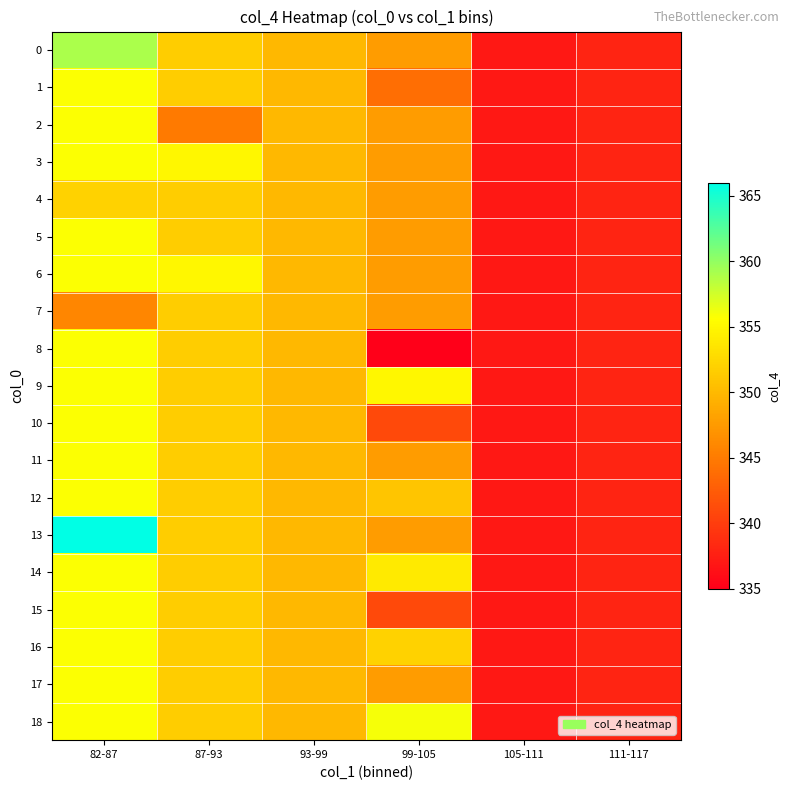

At 82-87, list the series in order from largest to smallest.

13, 0, 1, 2, 3, 5, 6, 8, 9, 10, 11, 12, 14, 15, 16, 17, 18, 4, 7